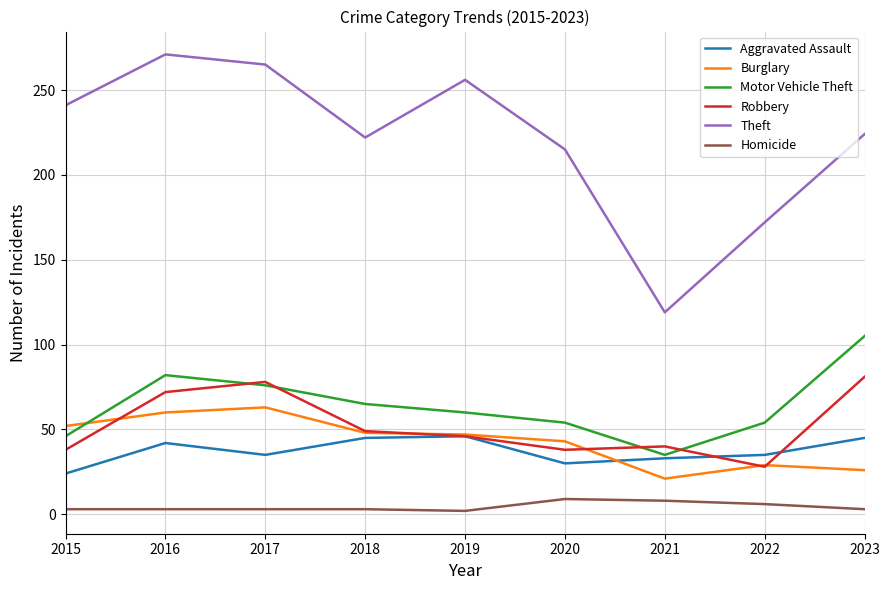

Is it true that Robbery equals 18 at 2019?

False